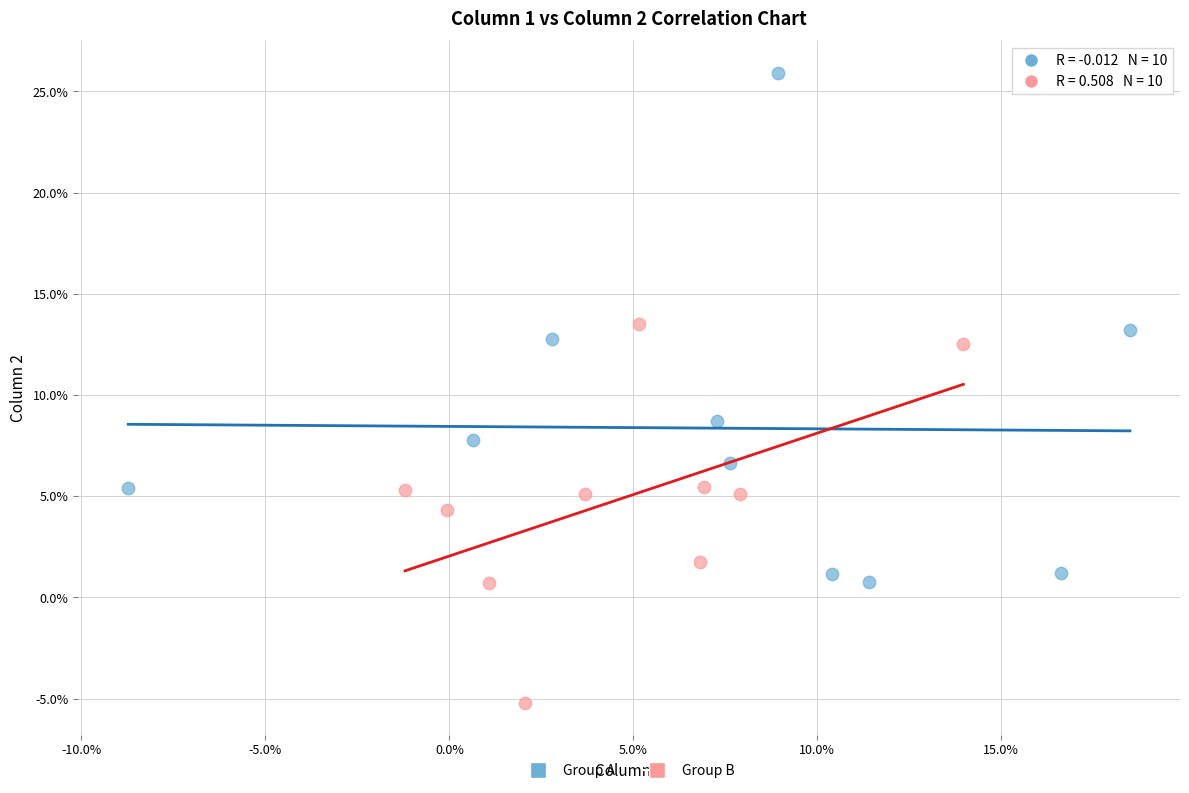

Which series reaches the maximum Y coordinate?

Group A